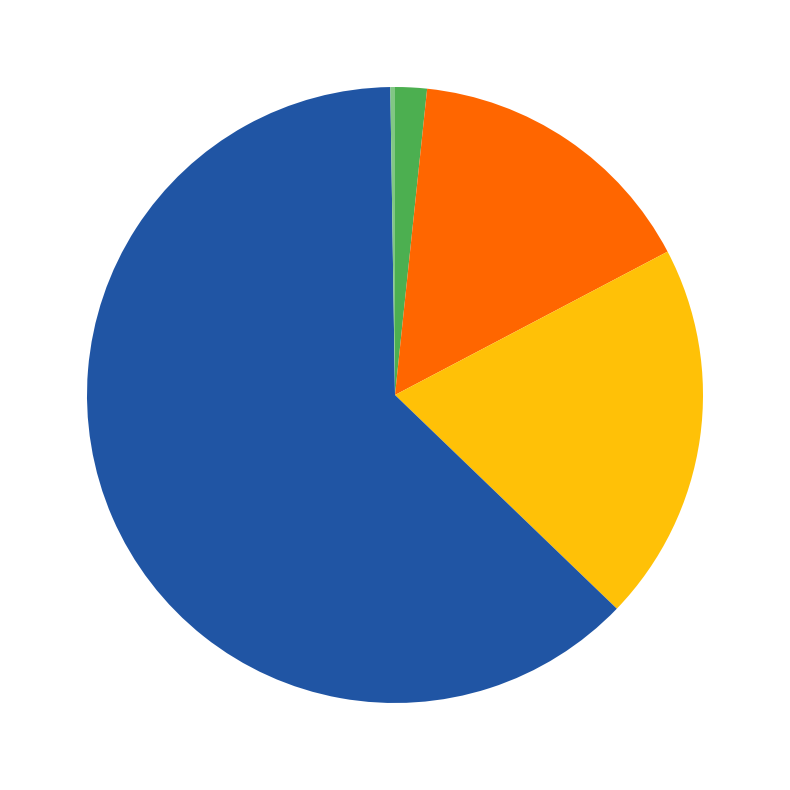

Is there any slice that represents more than half of the pie?

Yes